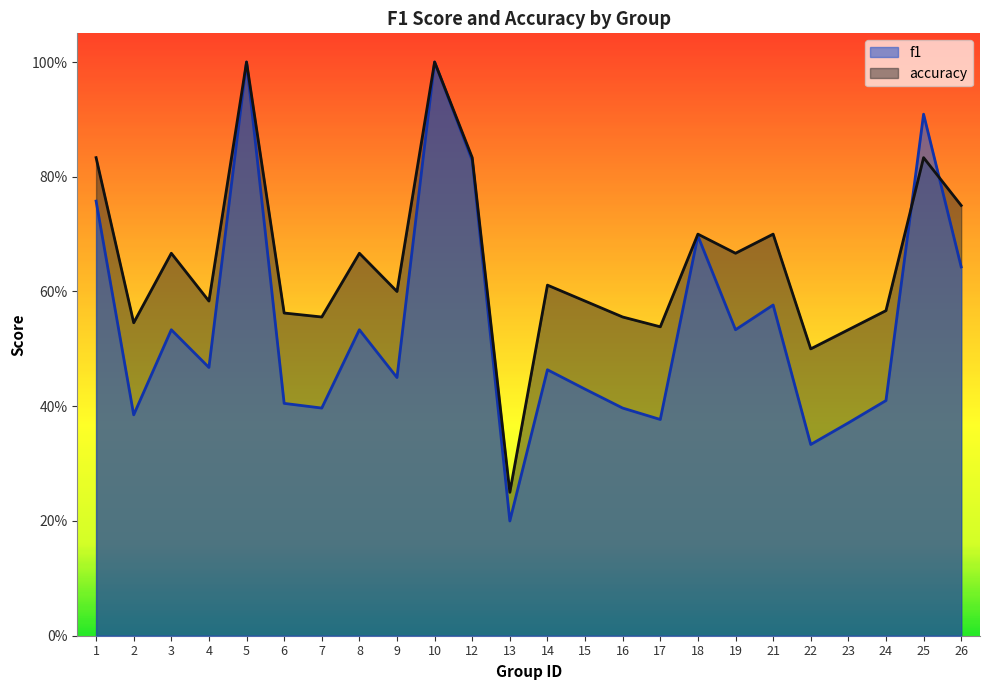

In f1, how many points are lower than both neighbors (excluding endpoints)?

8